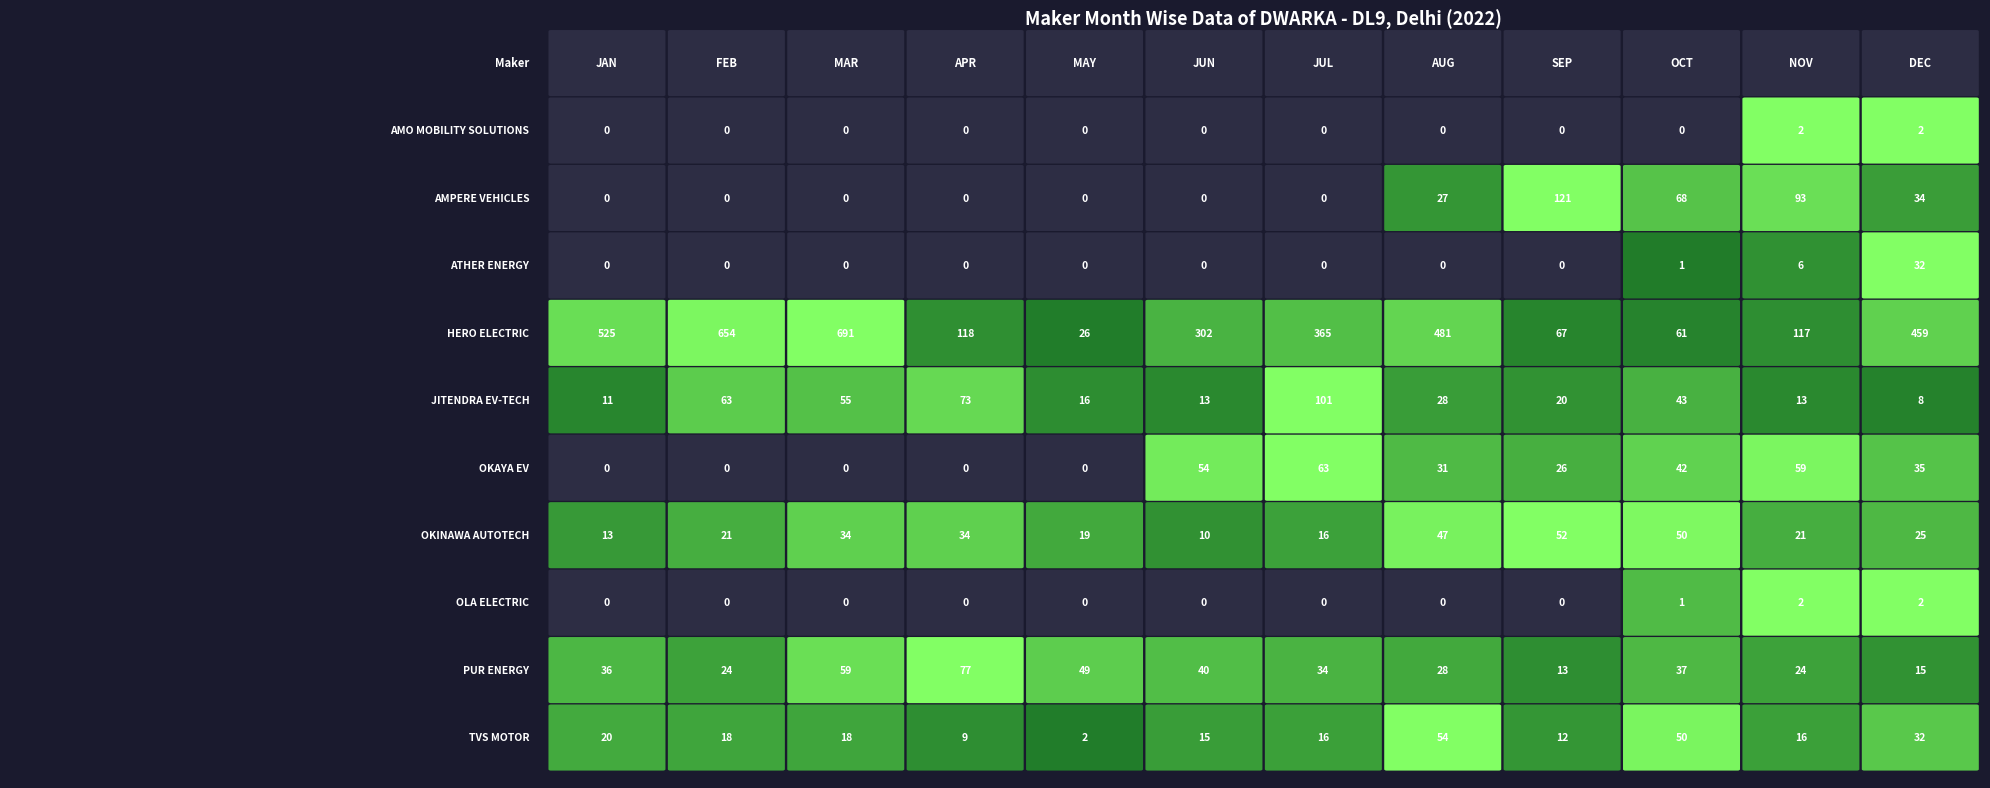

How many values in the AMPERE VEHICLES series exceed 0?

5